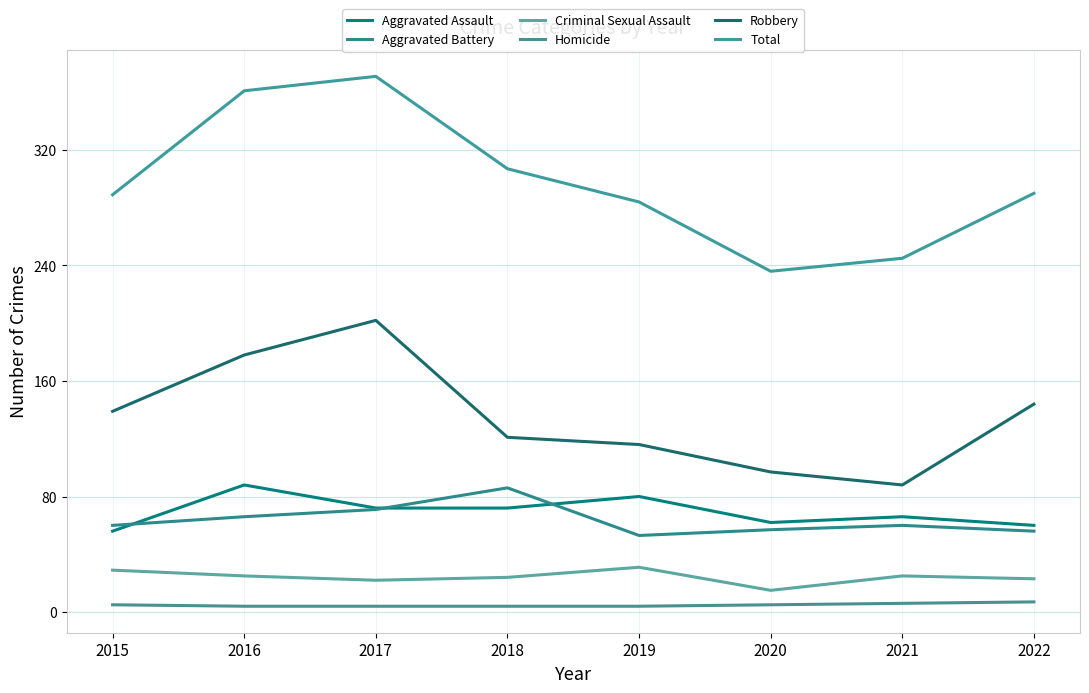

In Robbery, how many points are higher than both neighbors (excluding endpoints)?

1